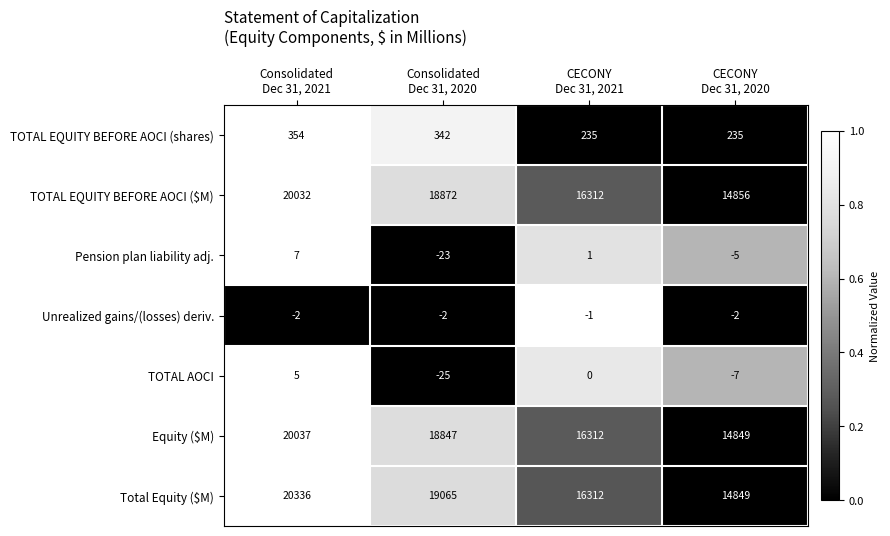

What is the difference between the second highest and second lowest values in the Equity ($M) series?

2535